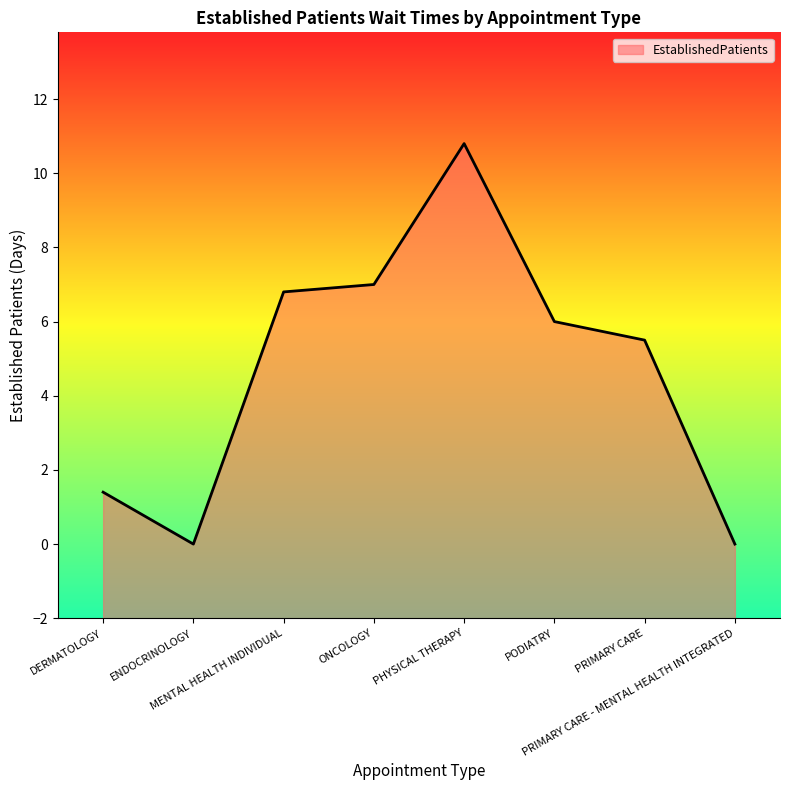

What is the average value?

4.7